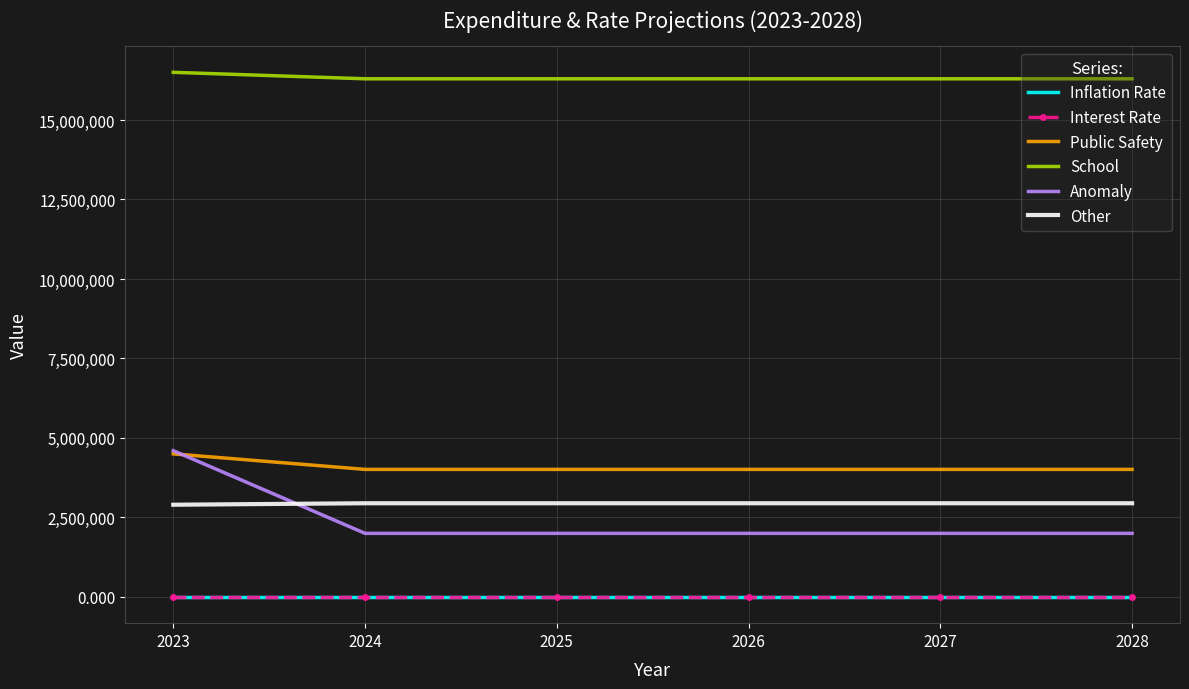

Which series has the widest spread of values?

Anomaly